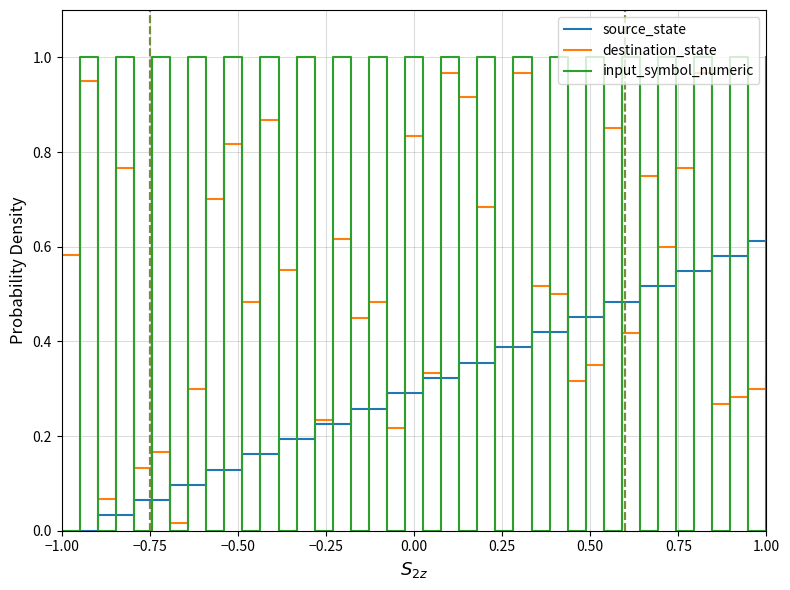

Count the number of data series in this chart.

3